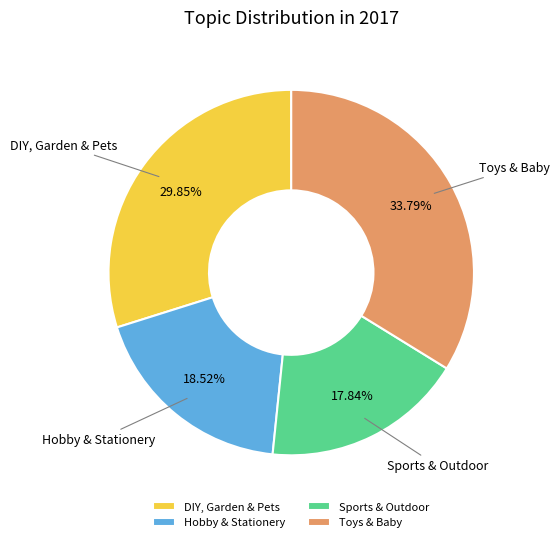

Is it true that Toys & Baby is 34% of the pie?

True